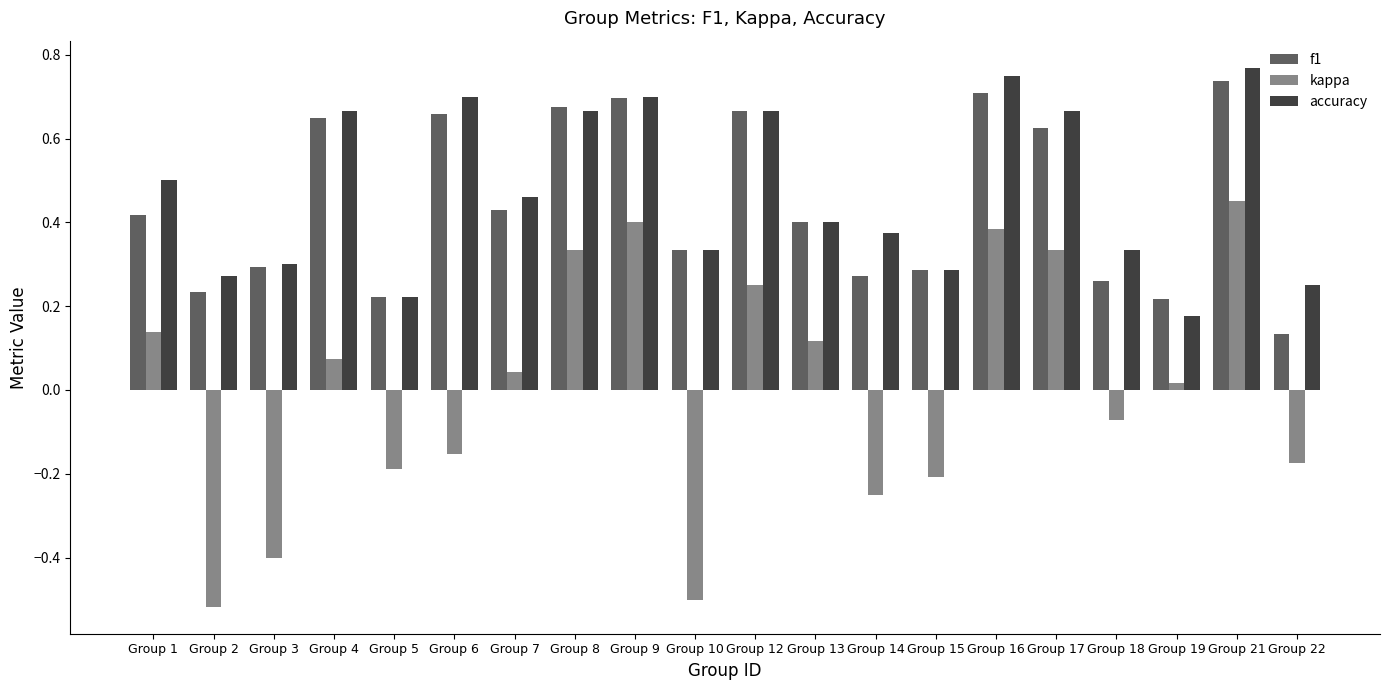

Which series has the widest spread of values?

kappa